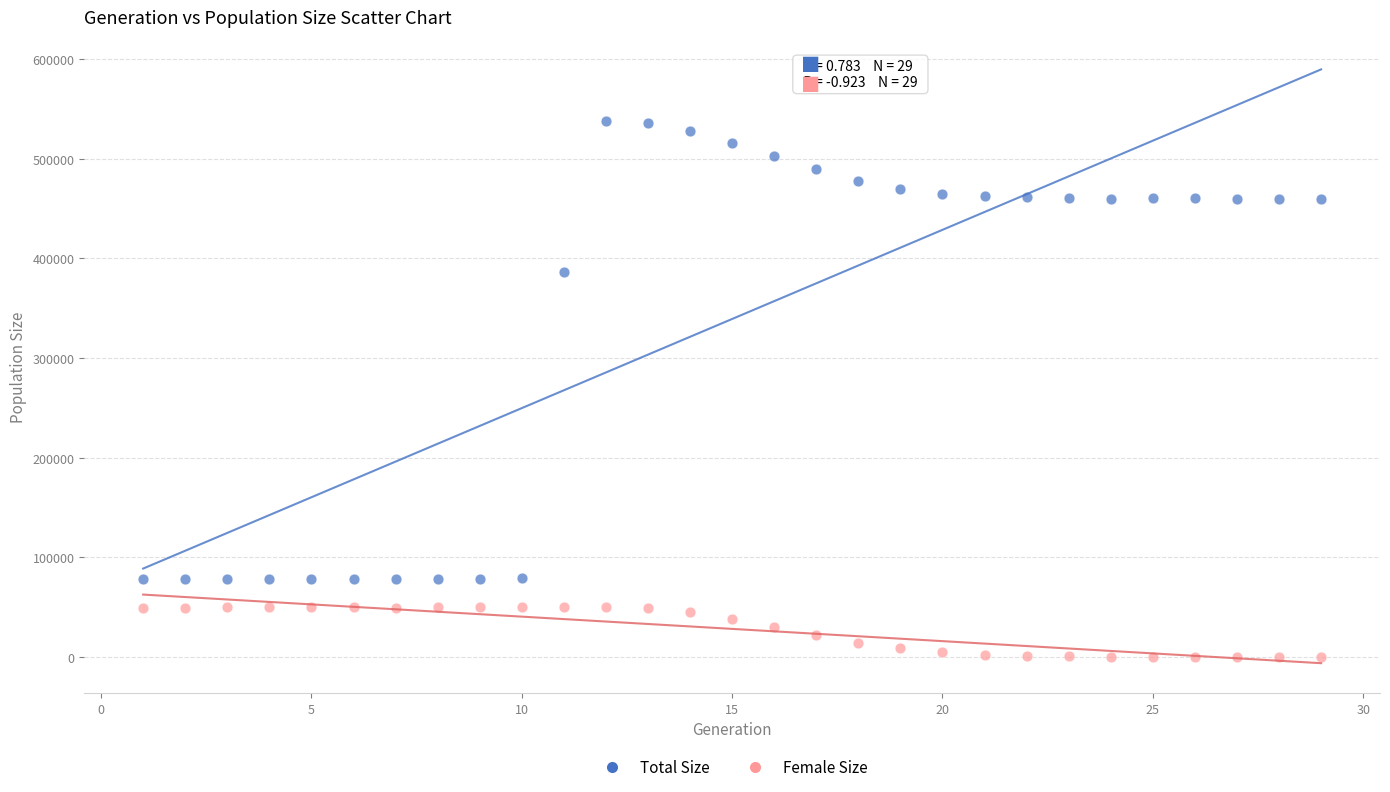

Which series reaches the minimum Y coordinate?

Female Size